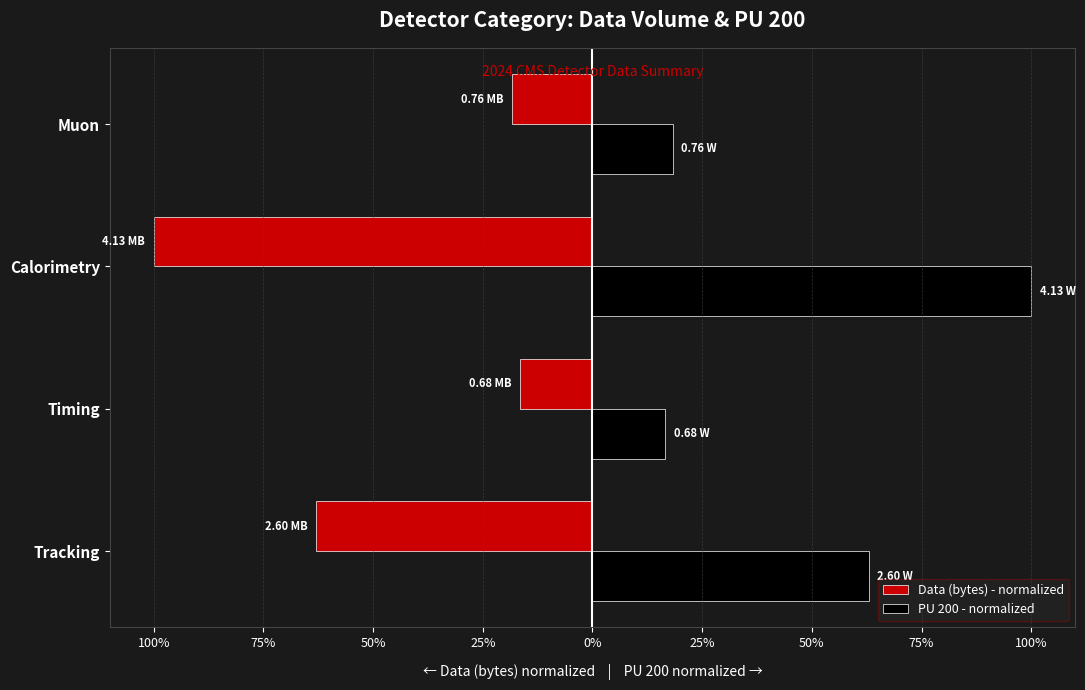

What are all the series names shown in the legend?

Data (bytes) - normalized, PU 200 - normalized